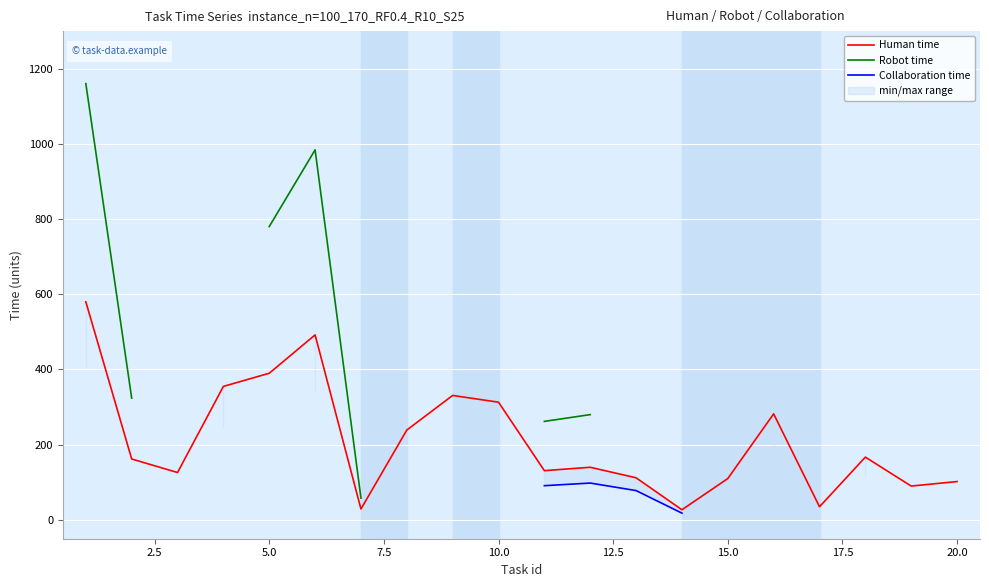

The value of Human time at 10.0 is 313. True or false?

True